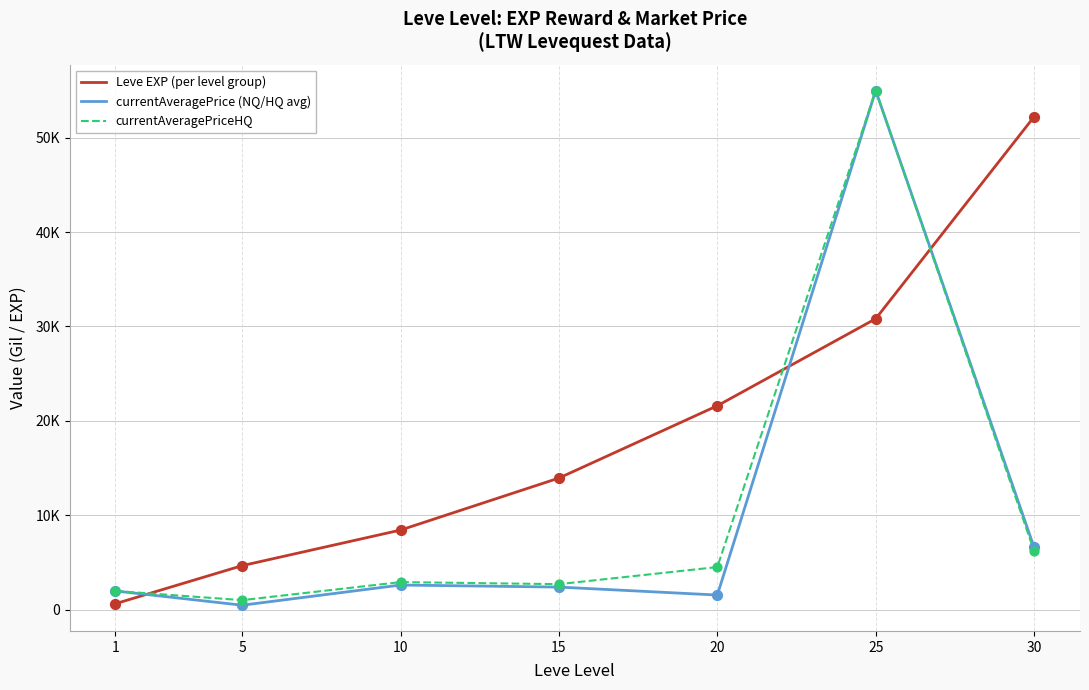

Is the value of currentAveragePriceHQ at 25 greater than the value of currentAveragePrice (NQ/HQ avg) at 20?

Yes